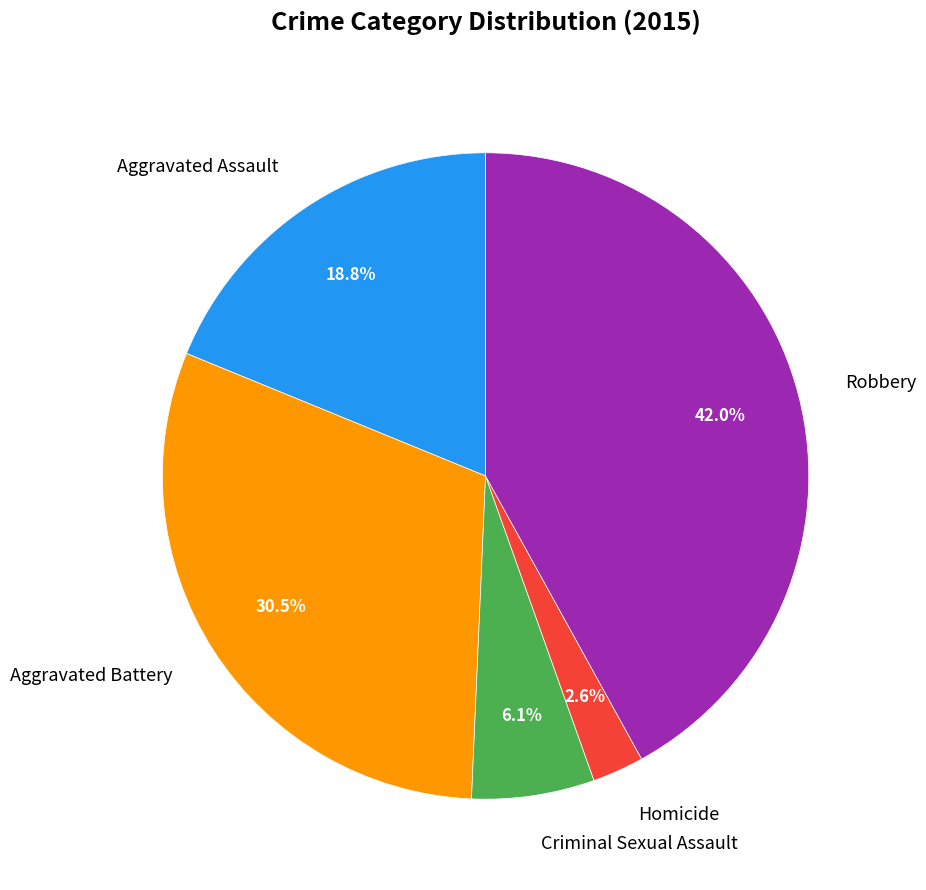

The Homicide slice represents 3% of the pie. True or false?

True